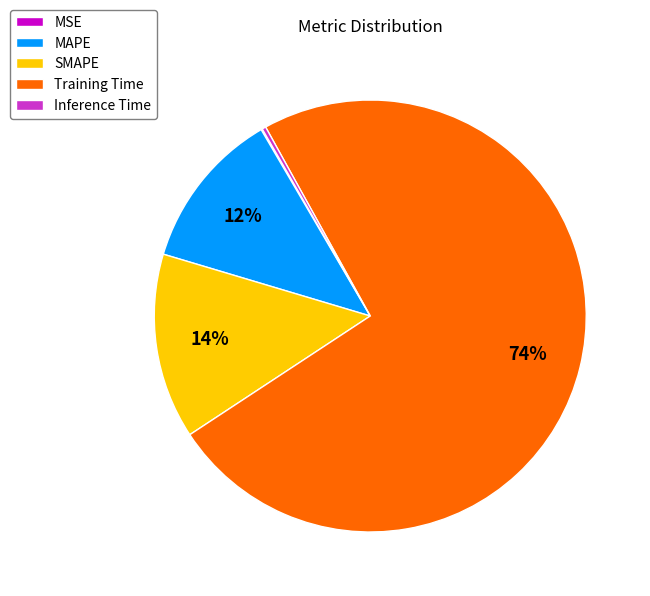

To the nearest percent, what portion does MAPE represent?

12%